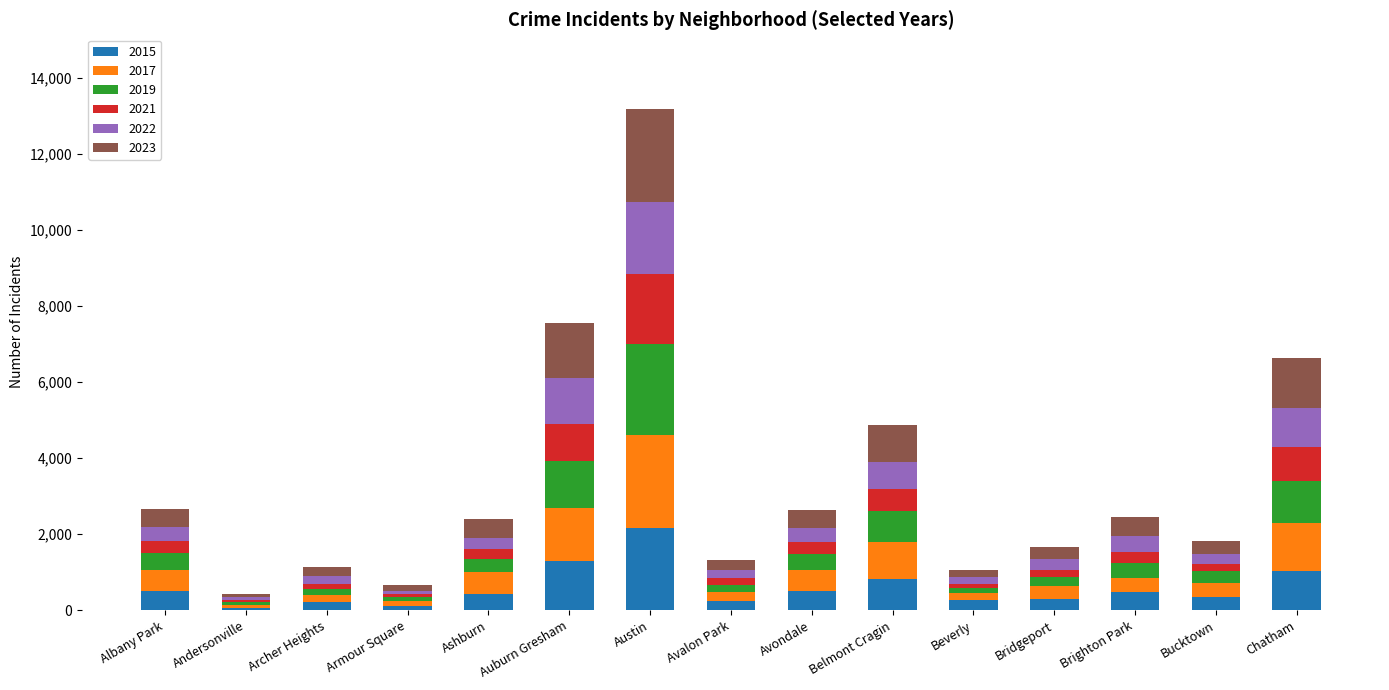

At which category is the sum across all series the highest?

Austin